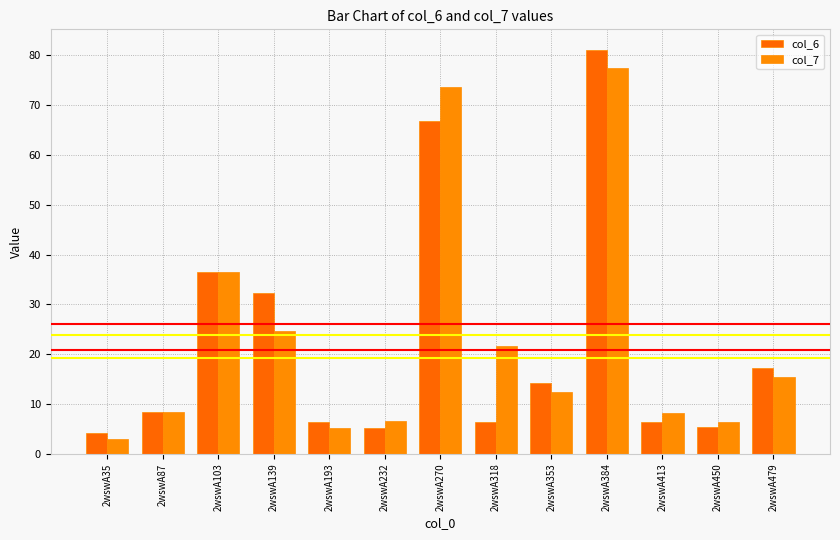

Read the col_6 value at 2wswA413.

6.3